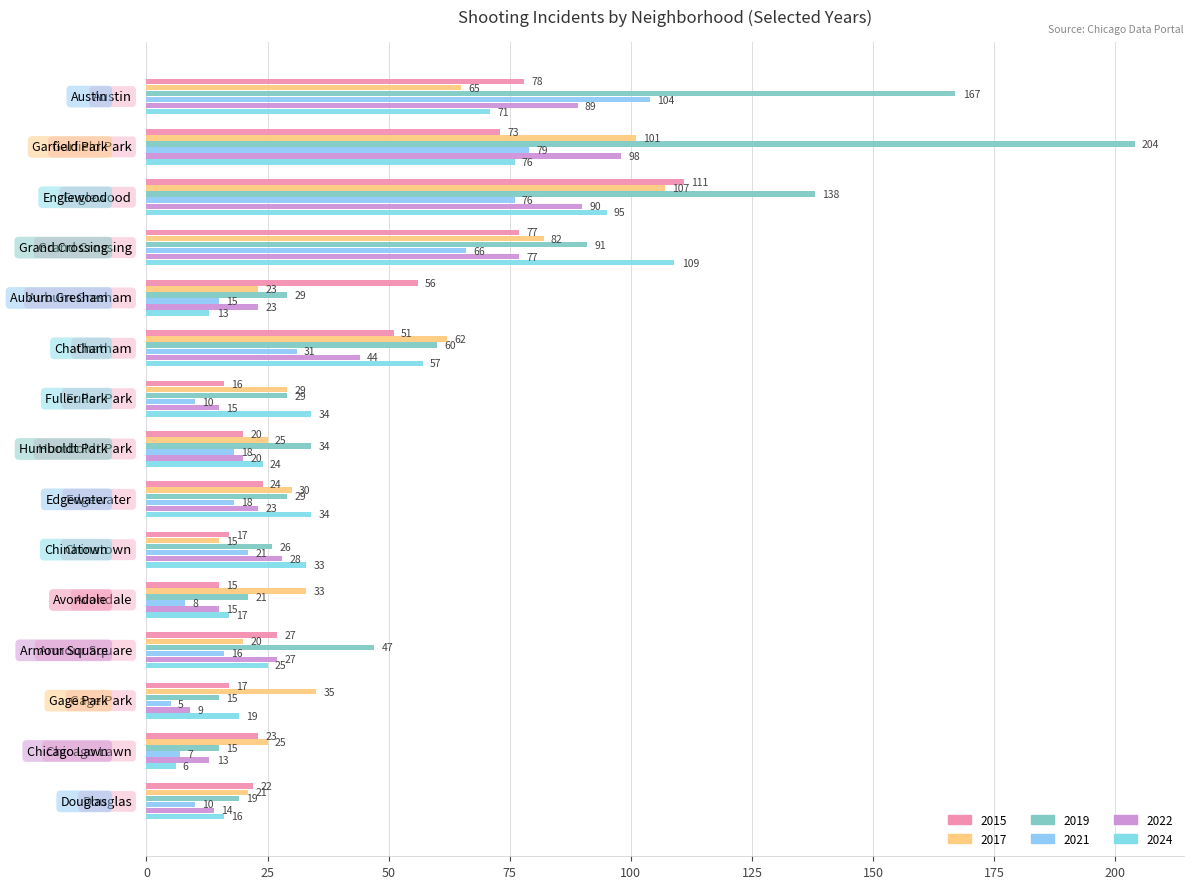

What is the difference between the maximum and second lowest values in the 2019 series?

189